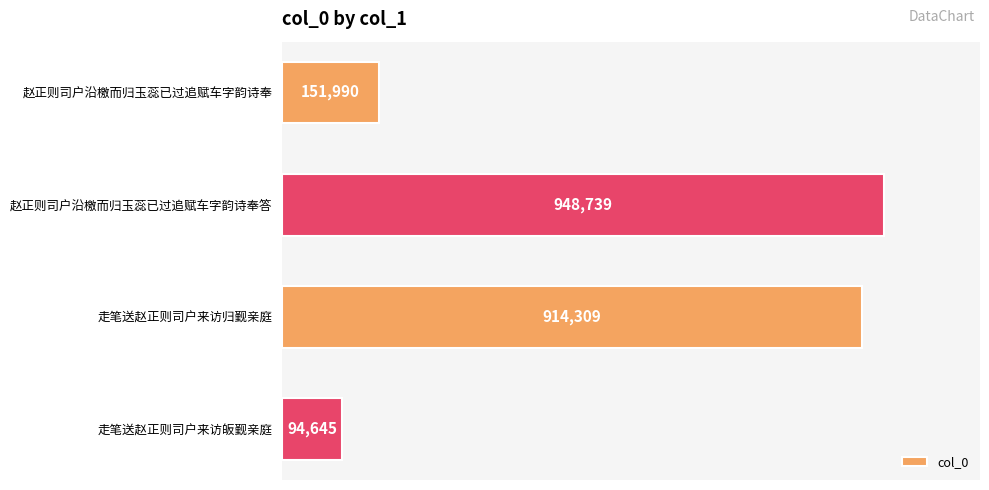

What is the difference between the maximum and second lowest values?

796749